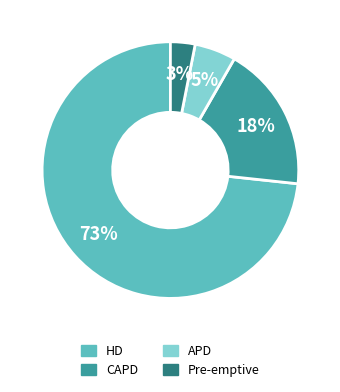

Is the sum of APD and CAPD greater than half?

No